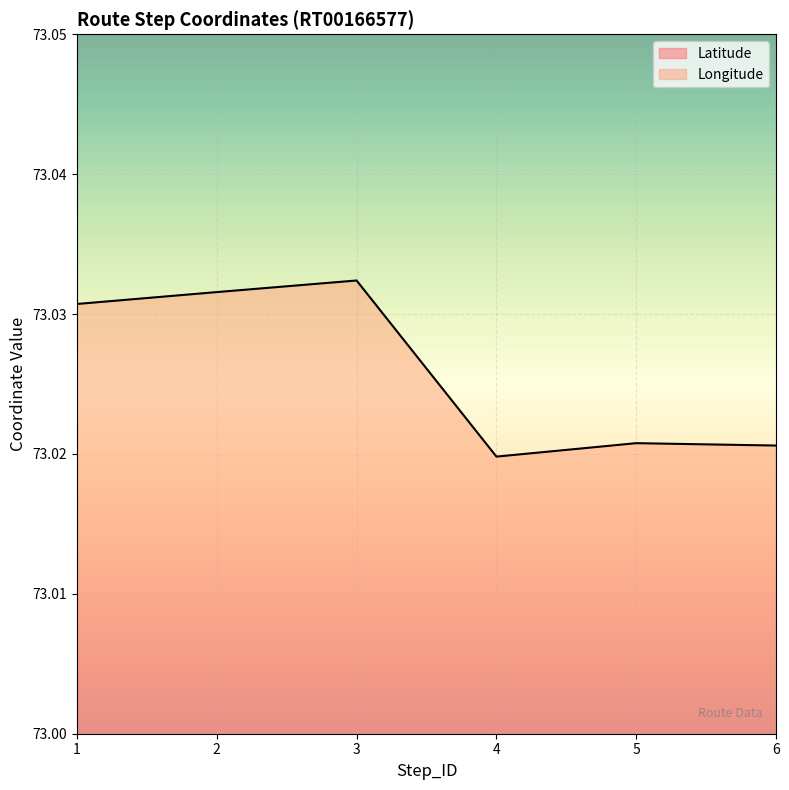

What are all the series names shown in the legend?

Latitude, Longitude